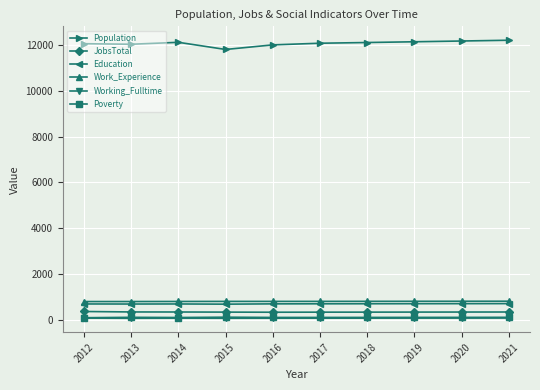

Does the chart display data point markers on the line(s)?

Yes